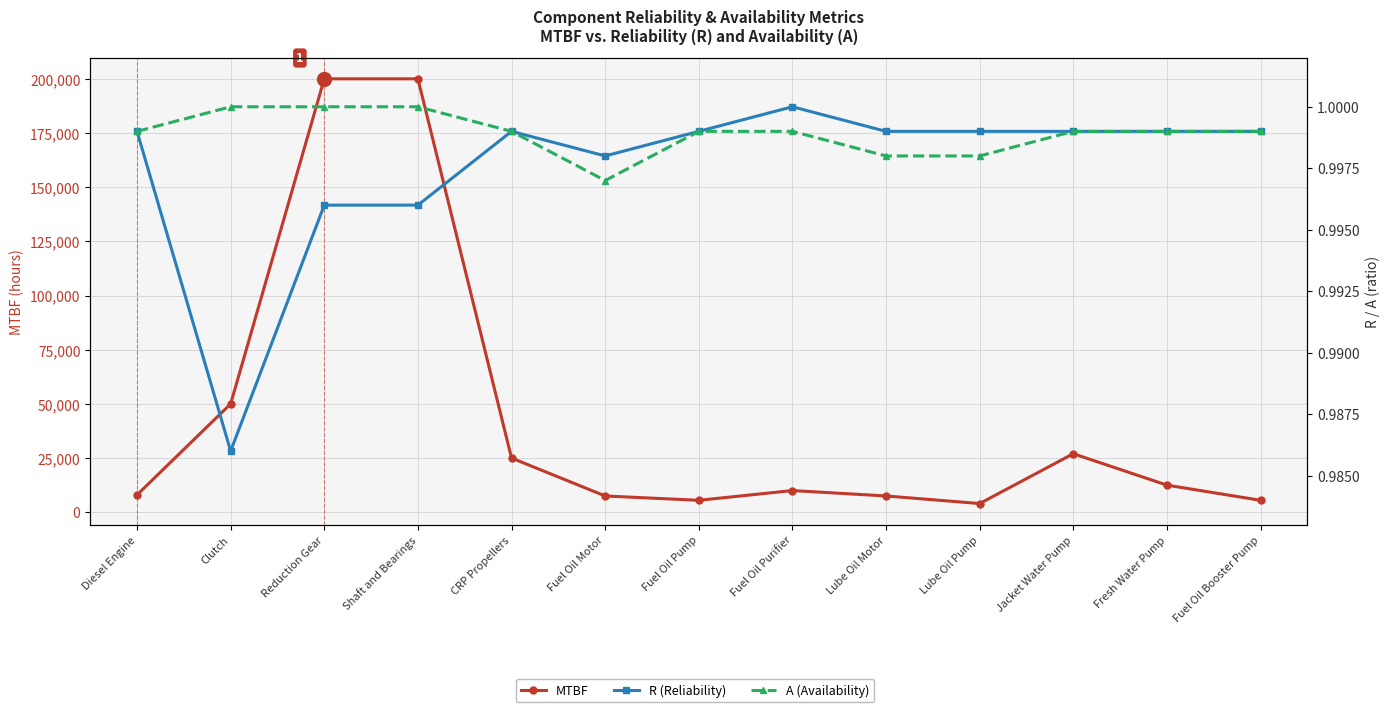

Reading left to right, list all the values displayed in this chart.

MTBF: 8000.0	50000.0	200000.0	200000.0	25000.0	7500.0	5500.0	10000.0	7500.0	4000.0	27000.0	12500.0	5500.0
R (Reliability): 1.0	1.0	1.0	1.0	1.0	1.0	1.0	1.0	1.0	1.0	1.0	1.0	1.0
A (Availability): 1.0	1.0	1.0	1.0	1.0	1.0	1.0	1.0	1.0	1.0	1.0	1.0	1.0